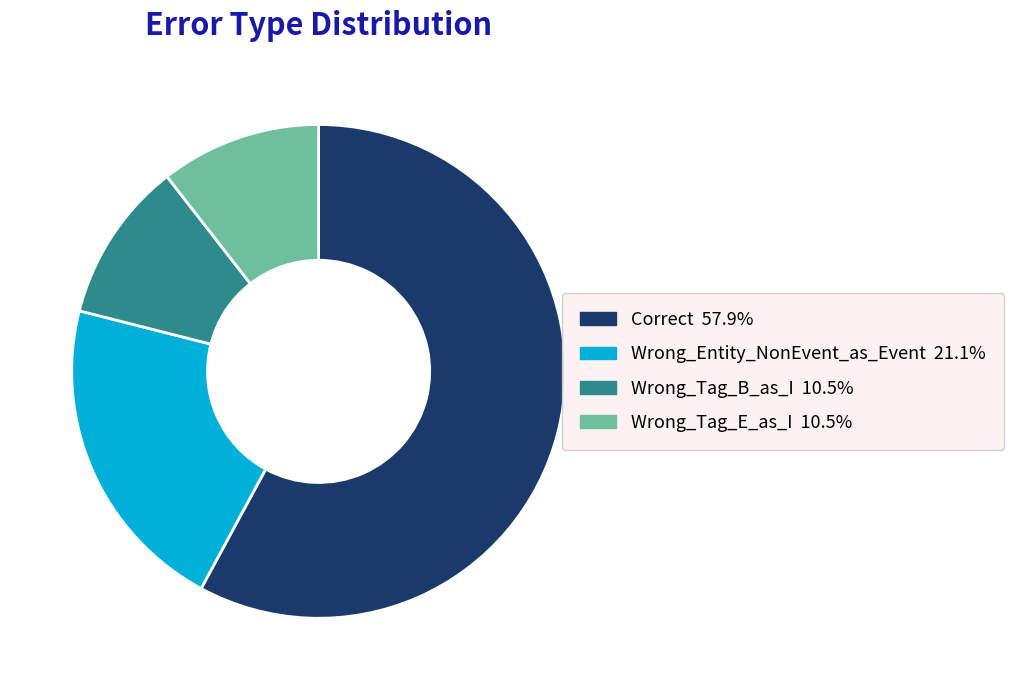

Do Wrong_Tag_B_as_I and Wrong_Entity_NonEvent_as_Event together represent more than half of the pie?

No